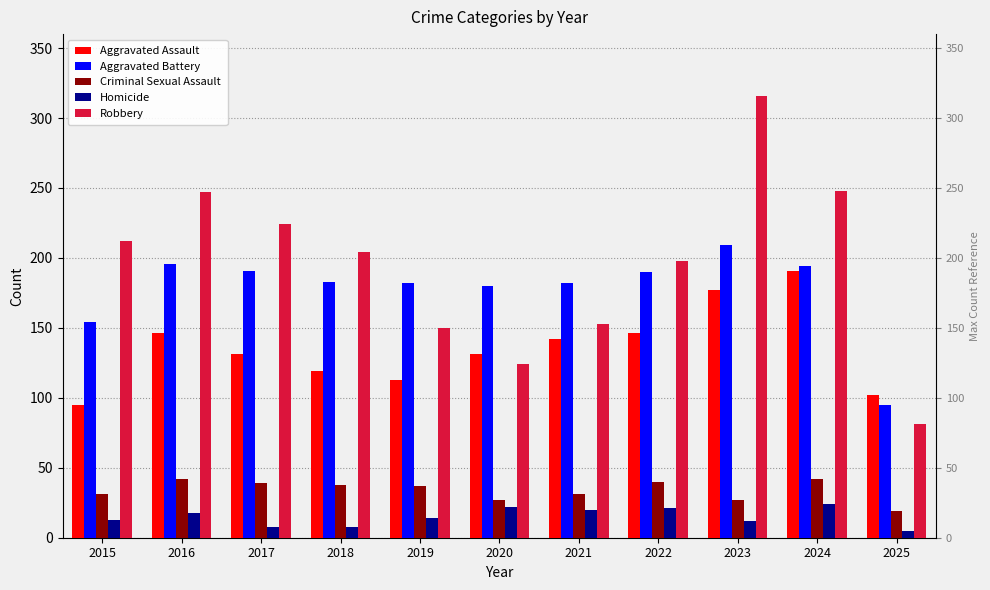

How many bars are there in total?

55